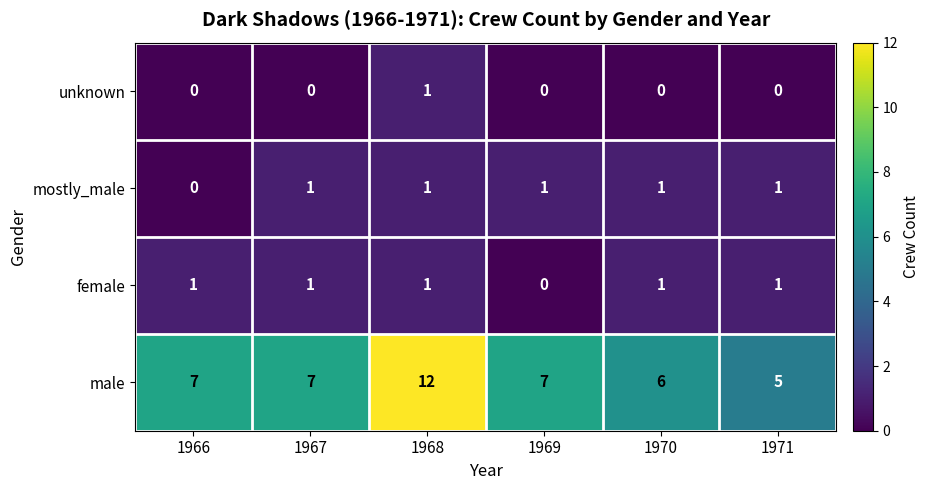

True or false: female has a value of 2 at 1967.

False